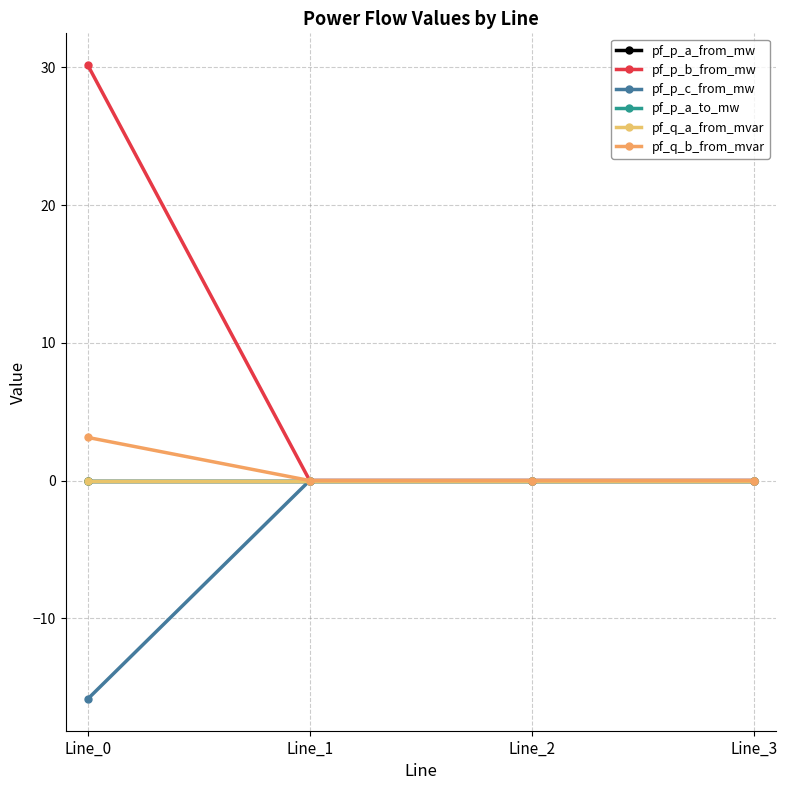

Does the chart have visible grid lines?

Yes